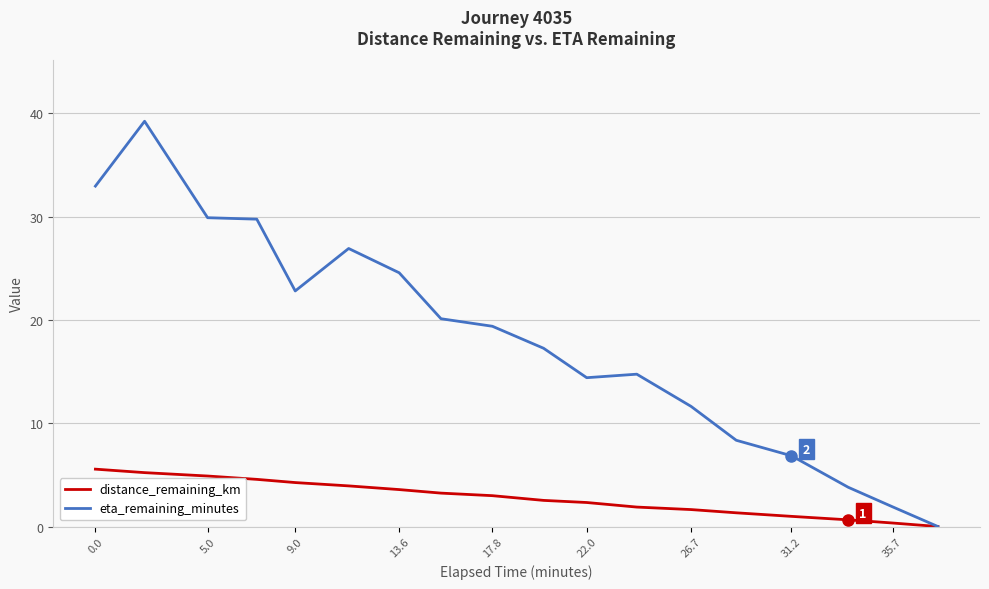

Which series has the widest spread of values?

eta_remaining_minutes